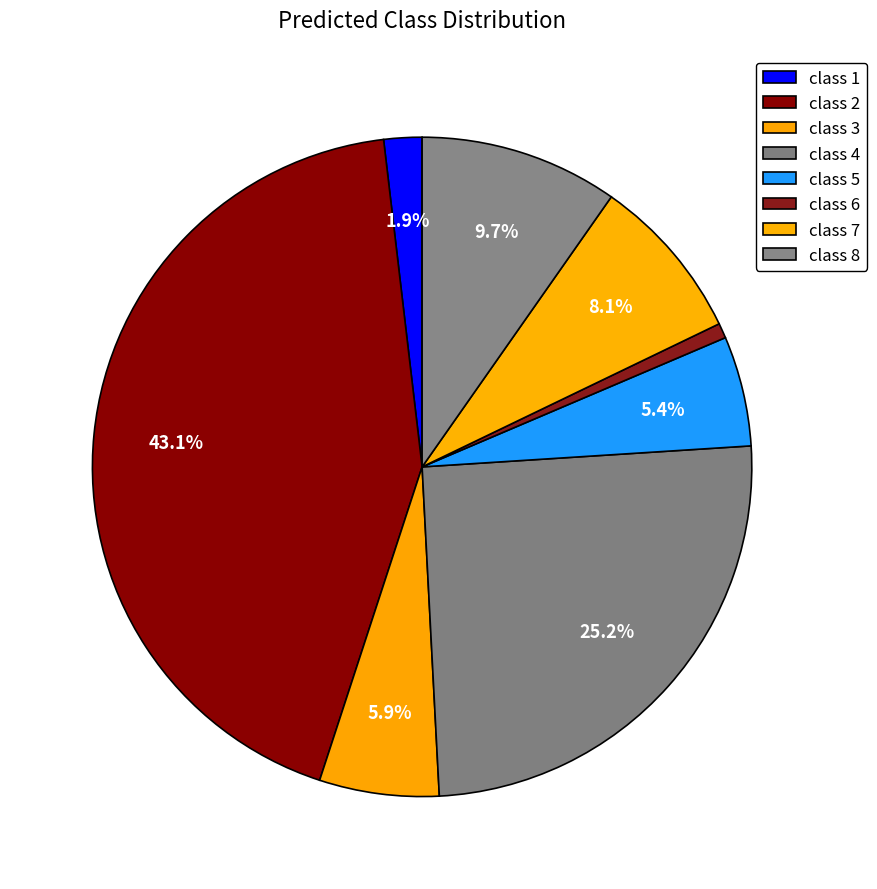

Is there a majority slice in this chart?

No